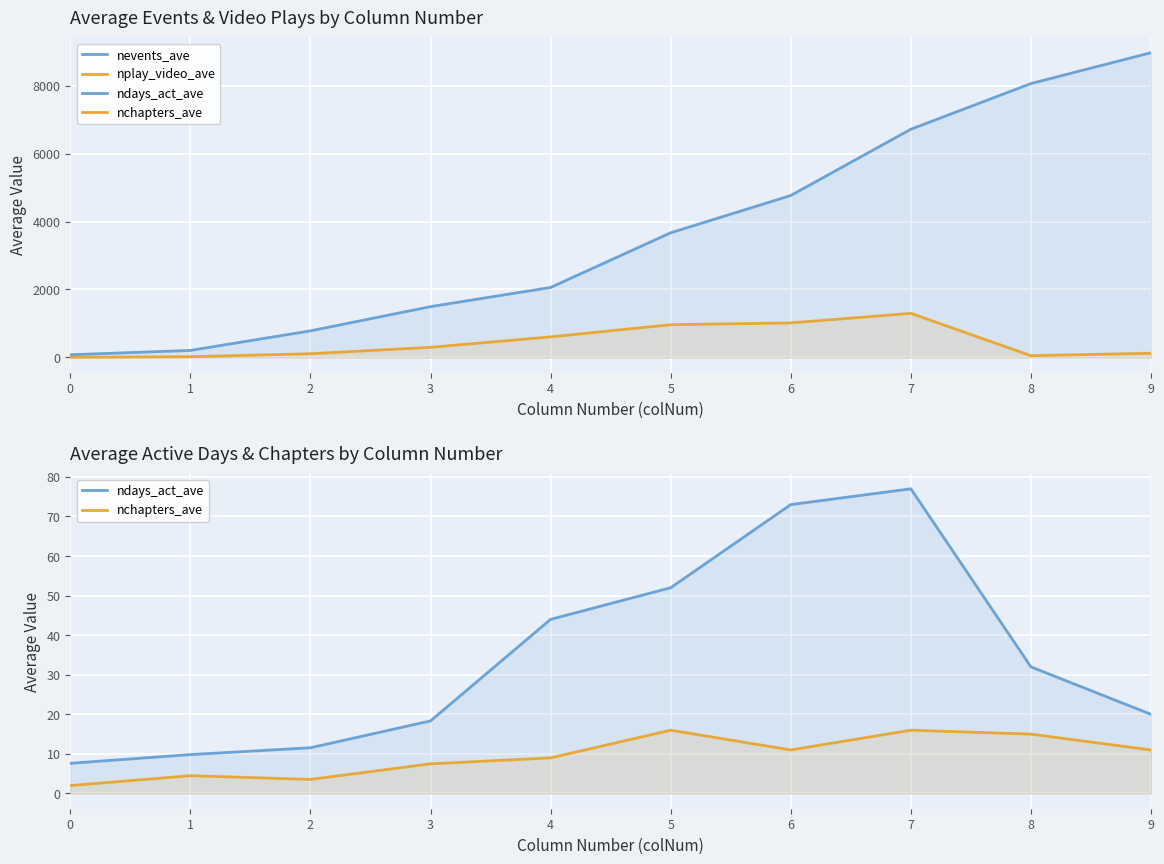

What are all the series names shown in the legend?

nevents_ave, nplay_video_ave, ndays_act_ave, nchapters_ave